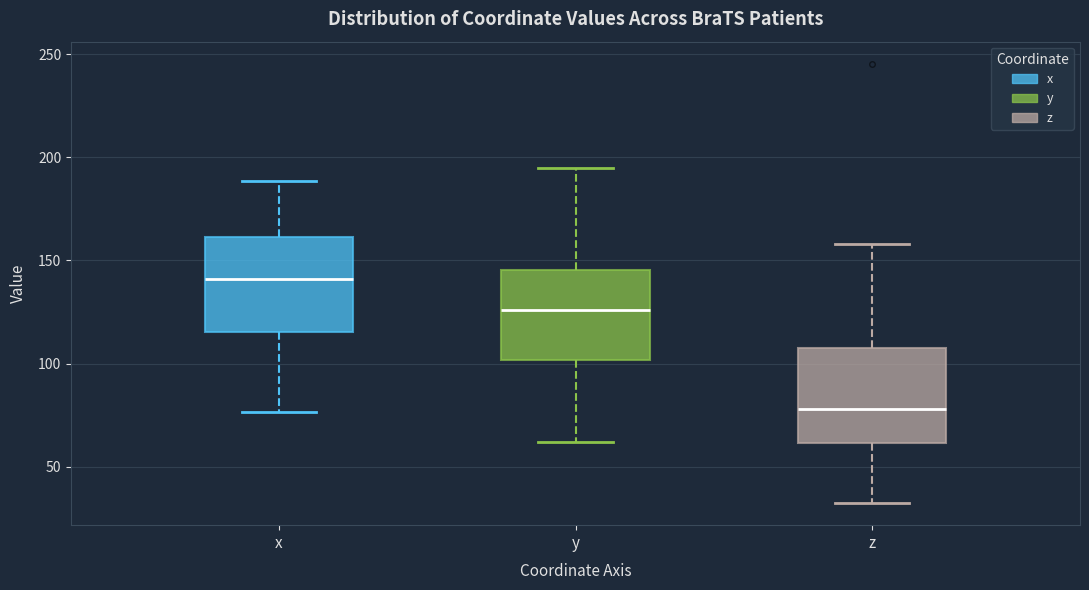

Where does the lower whisker of the box for y end on the y-axis? The values are not printed on the chart, so give them approximately, as read against the axis.

60